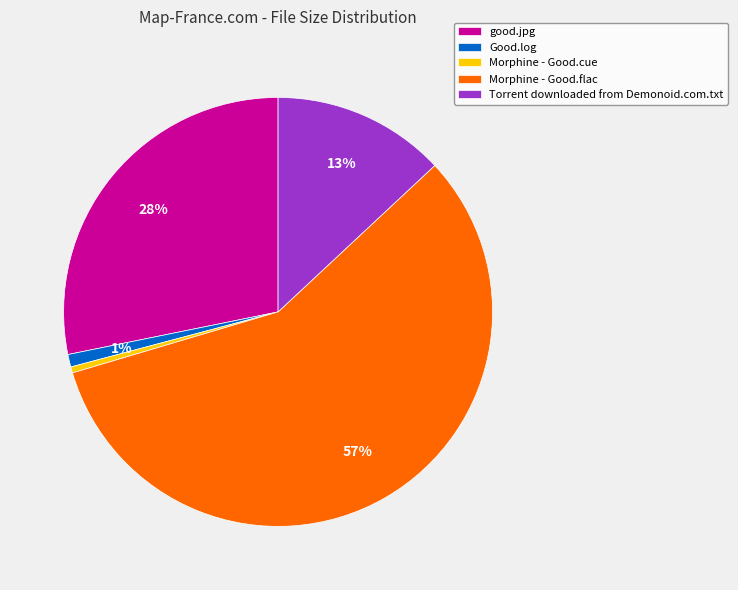

Which has a higher value, Torrent downloaded from Demonoid.com.txt or good.jpg?

good.jpg